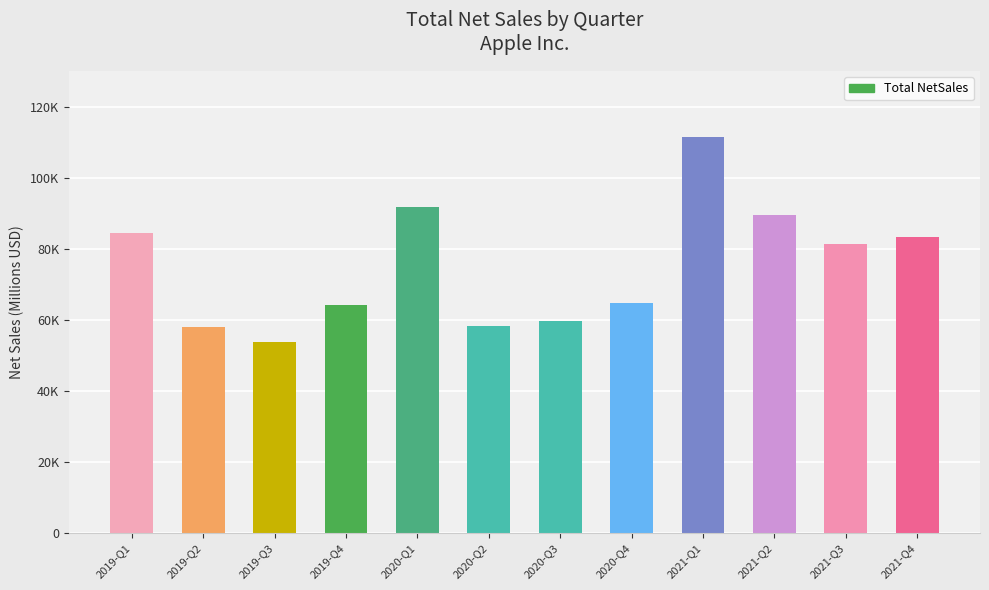

At which category does the chart reach its peak across all series?

2021-Q1